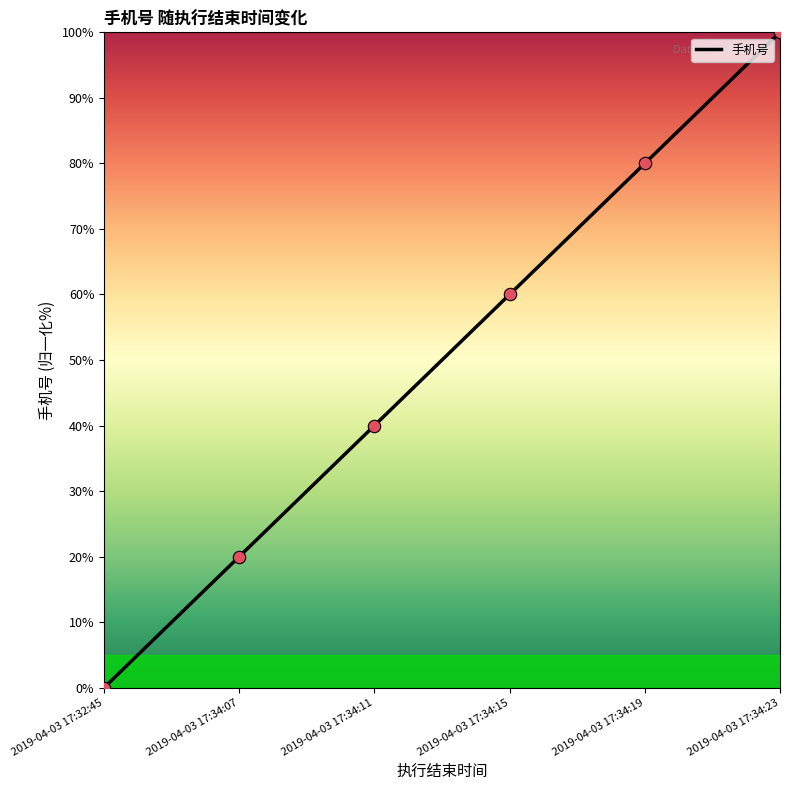

Between 2019-04-03 17:34:15 and 2019-04-03 17:34:23, which is larger?

2019-04-03 17:34:23